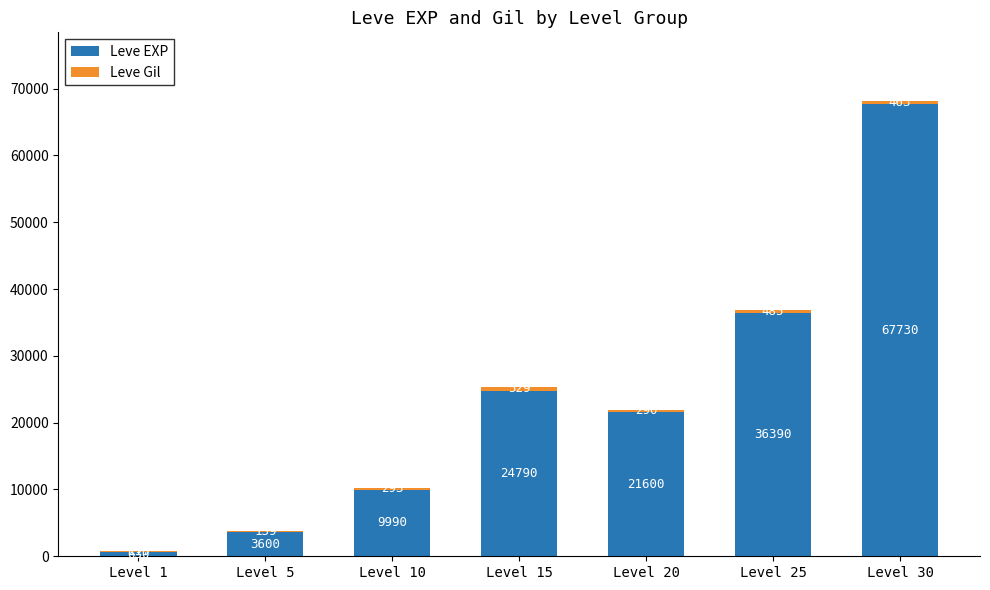

What is the highest value of the Leve EXP series?

67730